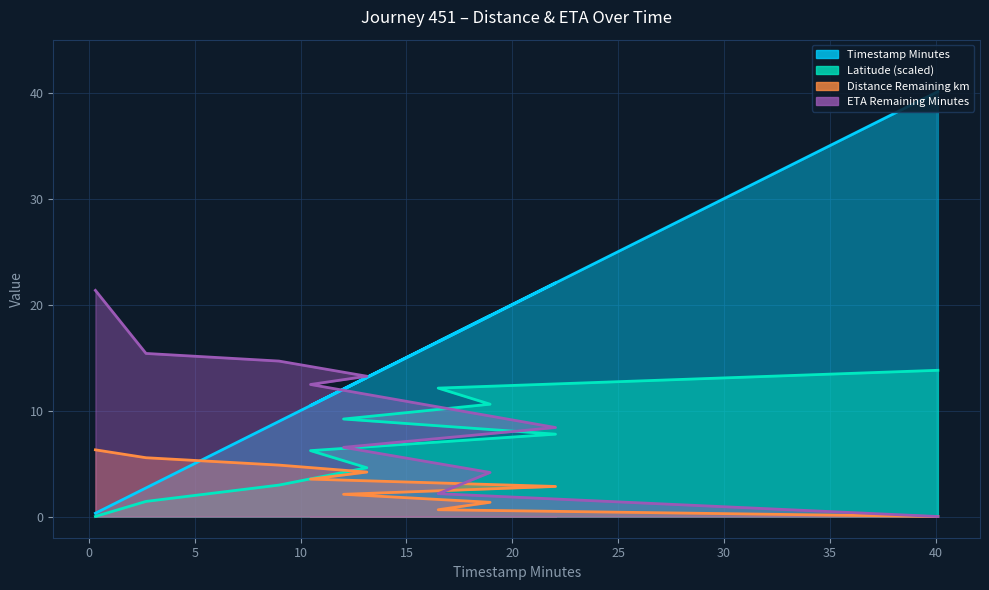

Is the value of distance_remaining_km at 12.03 greater than the value of latitude at 16.5?

No